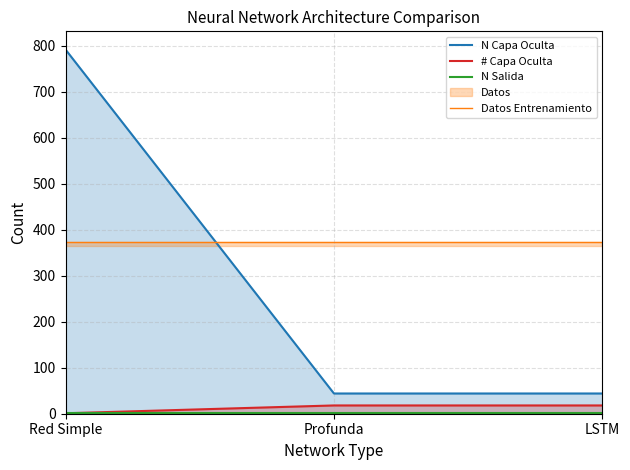

Reading left to right, extract all data points from this chart.

N Capa Oculta: 792.0	44.0	44.0
# Capa Oculta: 1.0	18.0	18.0
N Salida: 1.0	1.0	1.0
Datos Entrenamiento: 373.4	373.4	373.4